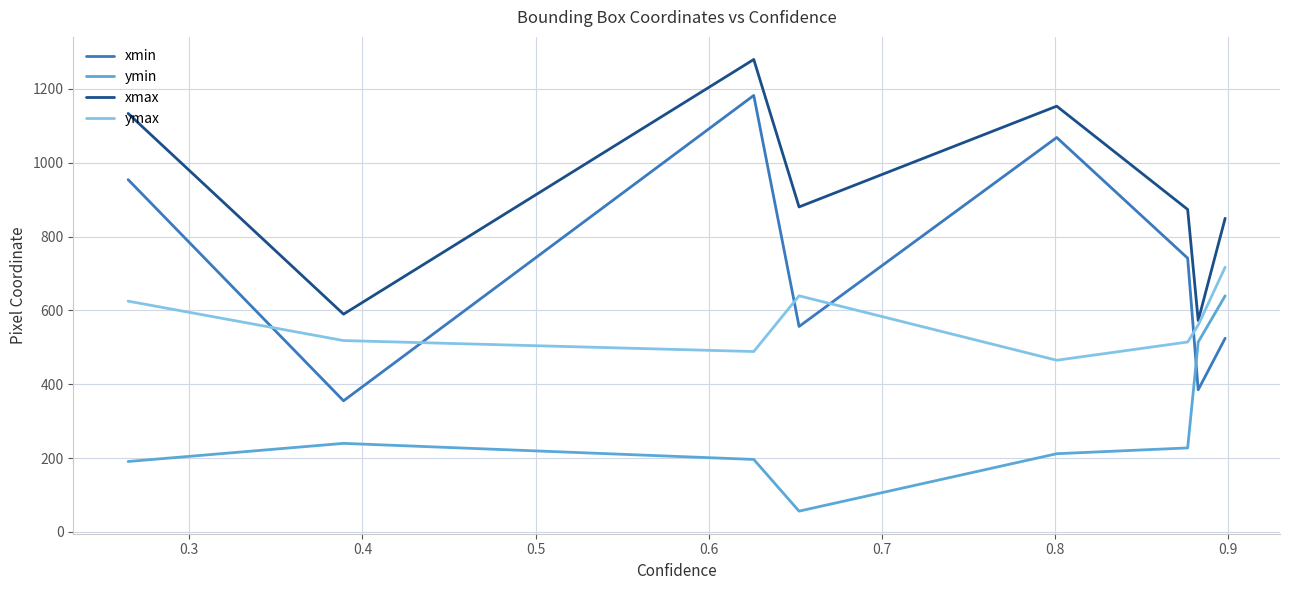

How many interior local valleys does the ymin series have?

1